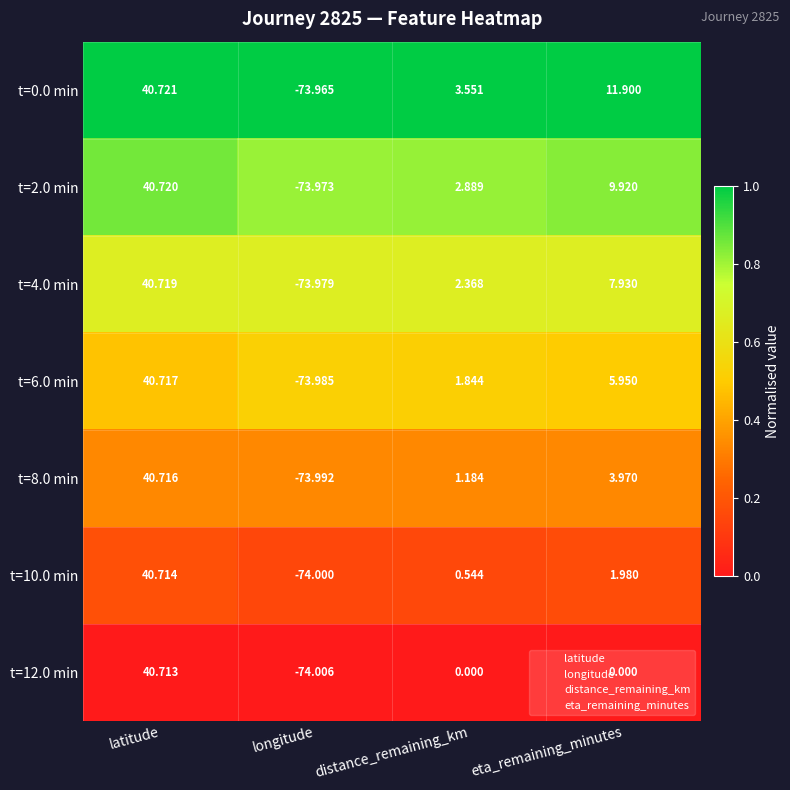

Which label corresponds to the largest value in the chart?

latitude